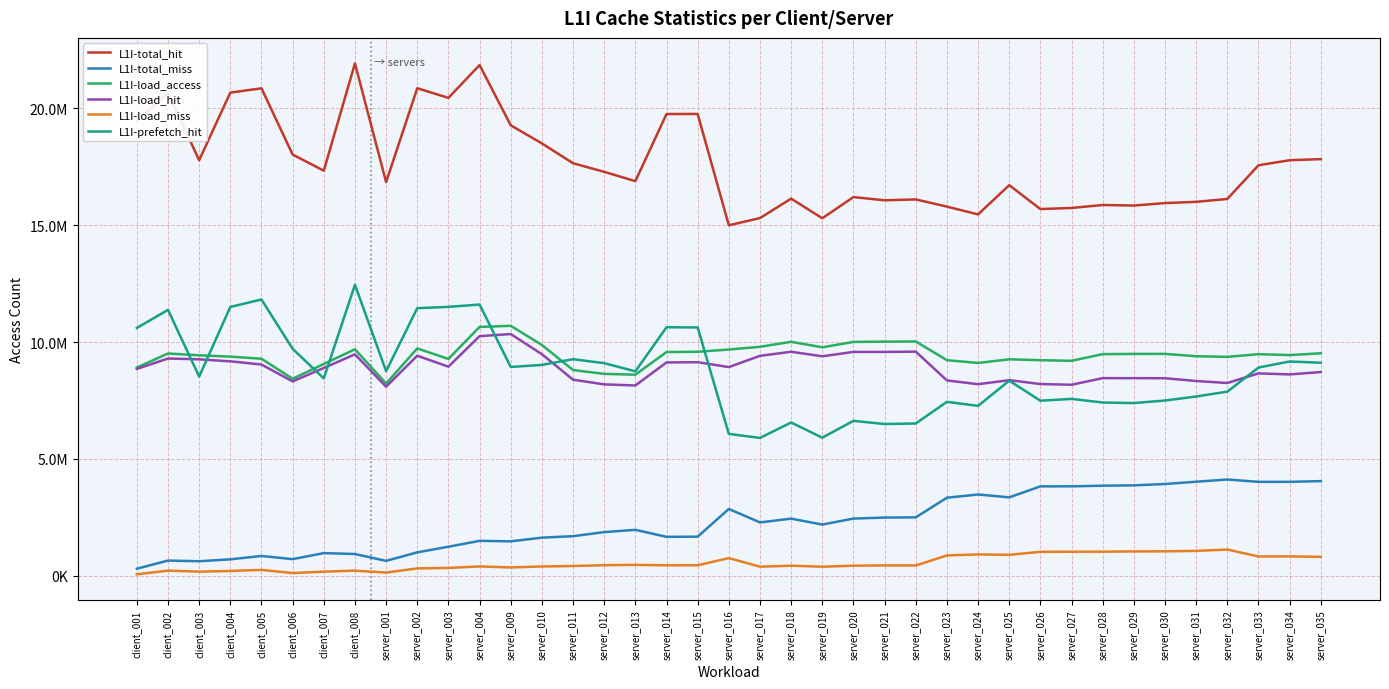

Rank the series at server_004 from lowest to highest value.

L1I-load_miss, L1I-total_miss, L1I-load_hit, L1I-load_access, L1I-prefetch_hit, L1I-total_hit